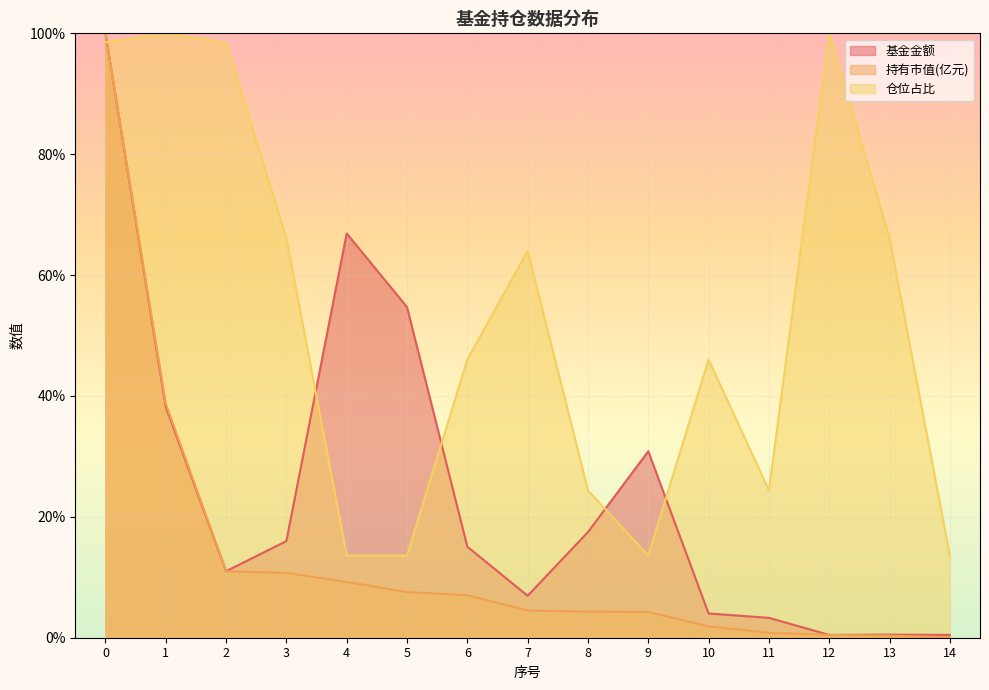

Reading right to left, transcribe all the data shown in this chart.

基金金额: 14=0.5	13=0.5	12=0.5	11=3.3	10=4.0	9=30.8	8=17.5	7=6.9	6=15.1	5=54.7	4=66.9	3=16.0	2=11.0	1=38.2	0=100.0
持有市值(亿元): 14=0.1	13=0.3	12=0.5	11=0.8	10=1.9	9=4.3	8=4.3	7=4.5	6=7.0	5=7.5	4=9.2	3=10.7	2=11.0	1=38.8	0=100.0
仓位占比: 14=13.6	13=66.1	12=100.0	11=24.4	10=46.0	9=13.6	8=24.4	7=64.0	6=46.0	5=13.6	4=13.6	3=66.1	2=98.4	1=100.0	0=98.5